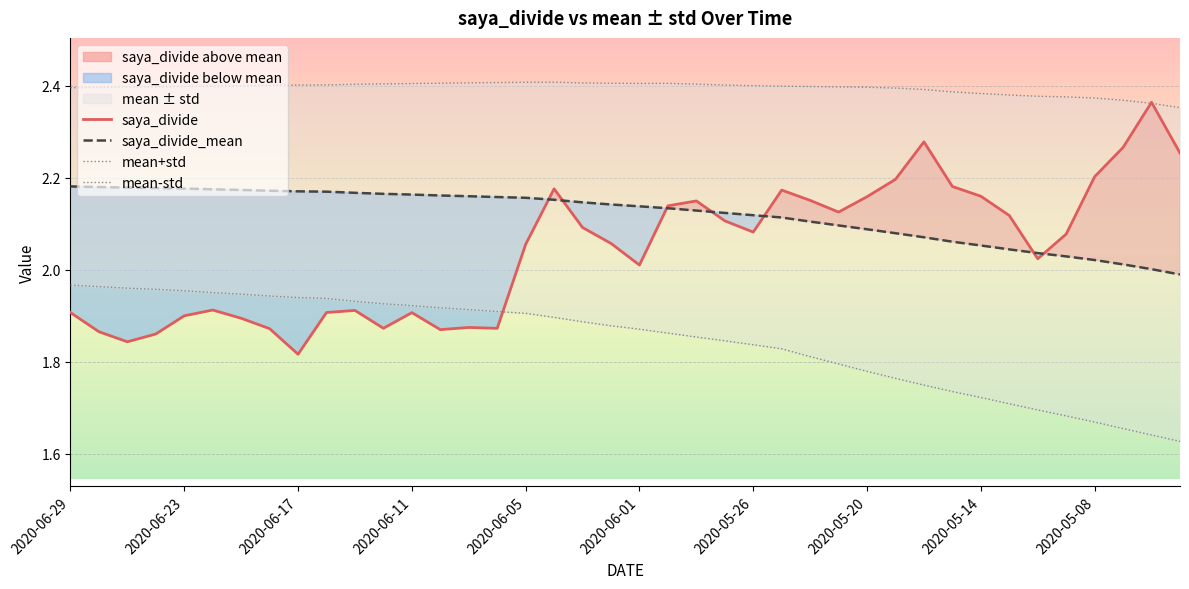

What is the sum of all saya_divide_mean values?

84.8